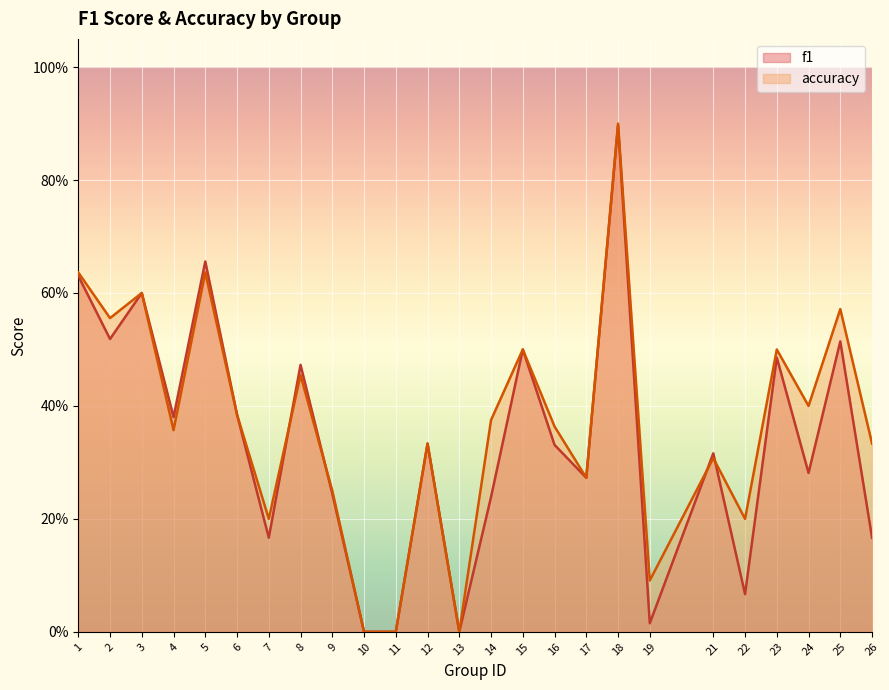

List the labels in order of f1 value, largest first.

18, 5, 1, 3, 2, 25, 15, 23, 8, 6, 4, 12, 16, 21, 24, 17, 9, 14, 7, 26, 22, 19, 10, 11, 13